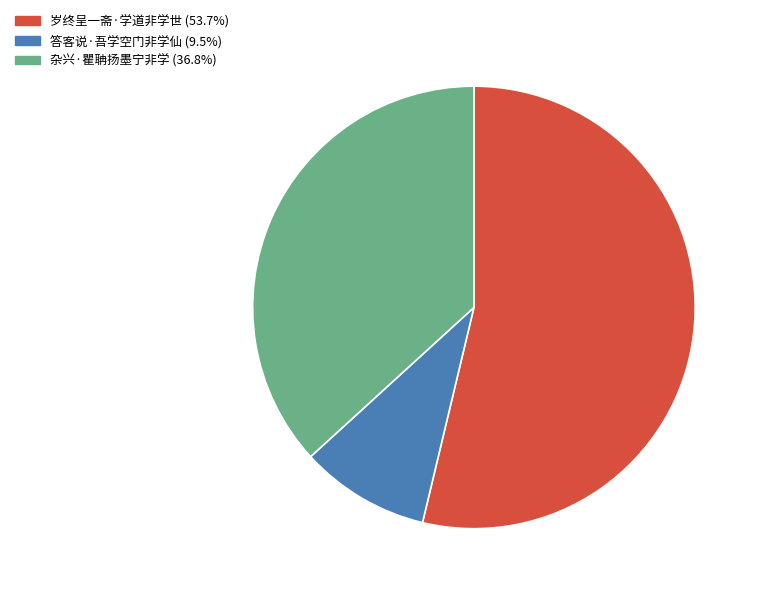

How many segments does this pie chart have?

3